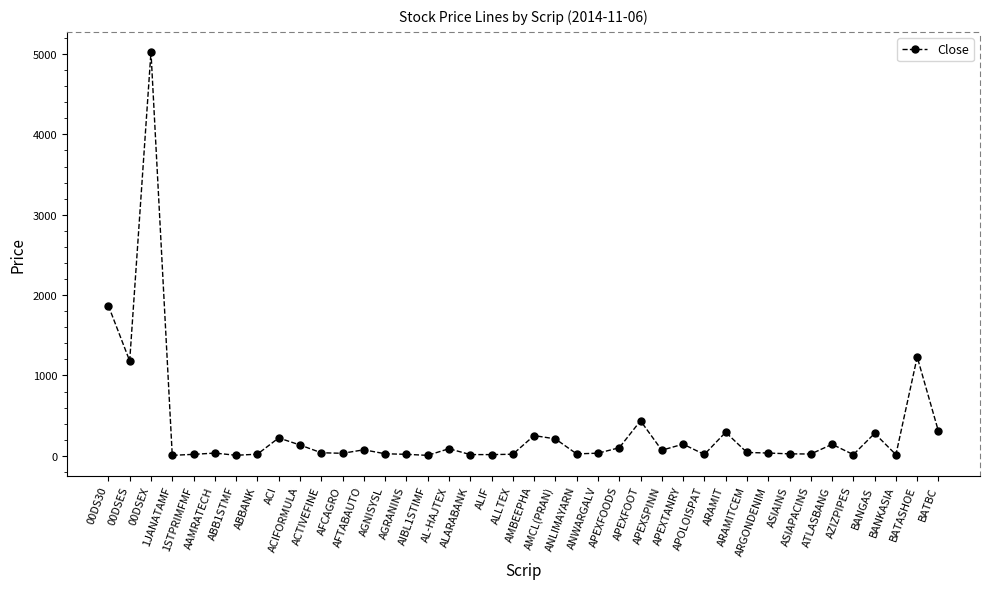

What is the average value?

313.0